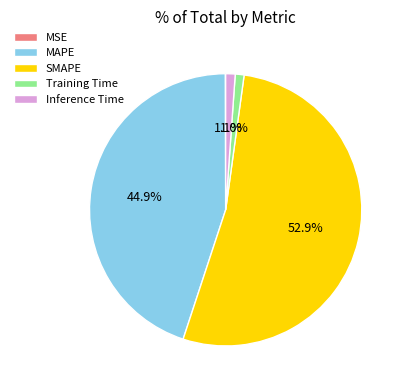

To the nearest percent, what is the combined percentage of Inference Time and MAPE?

46%